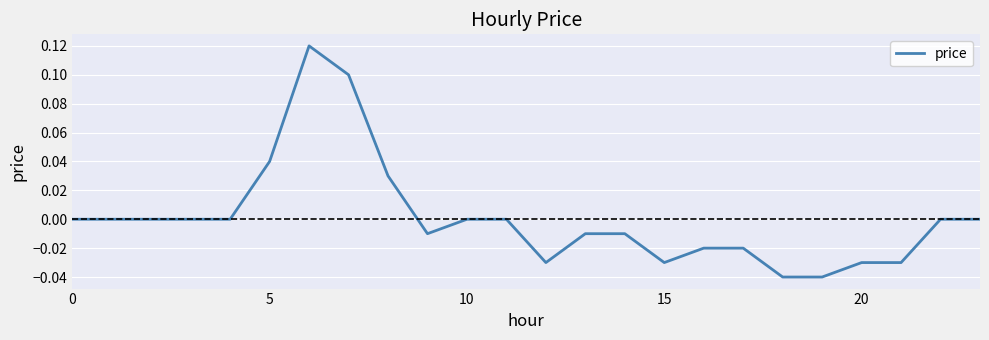

Which category has the highest value across all series?

6